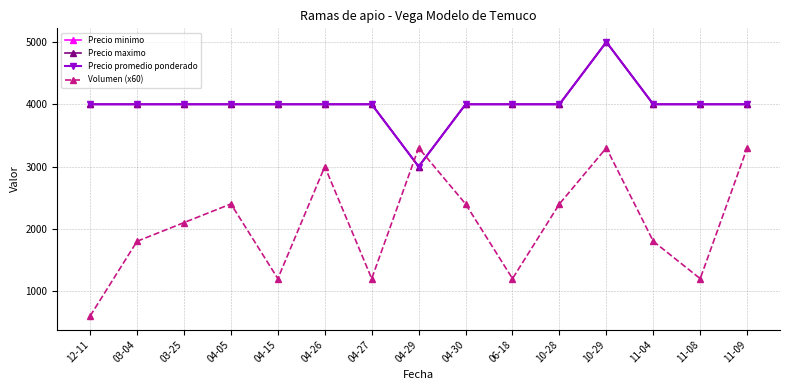

Does the chart have visible grid lines?

Yes